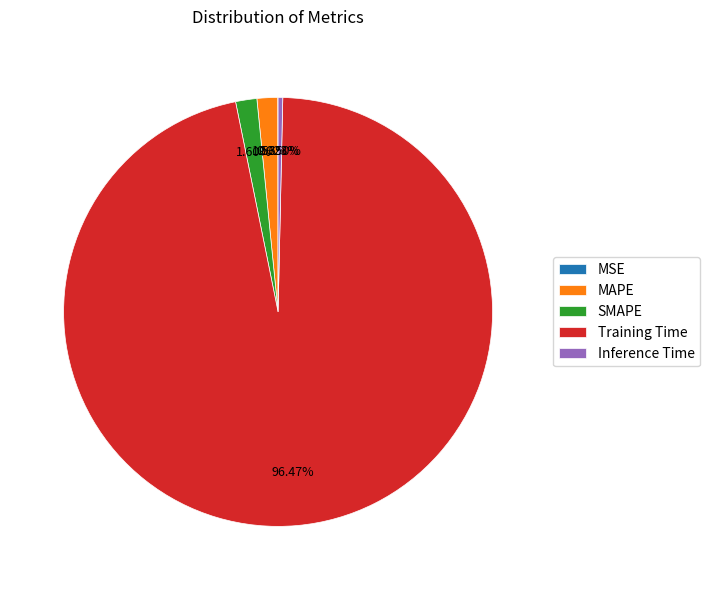

The Training Time slice represents 96% of the pie. True or false?

True